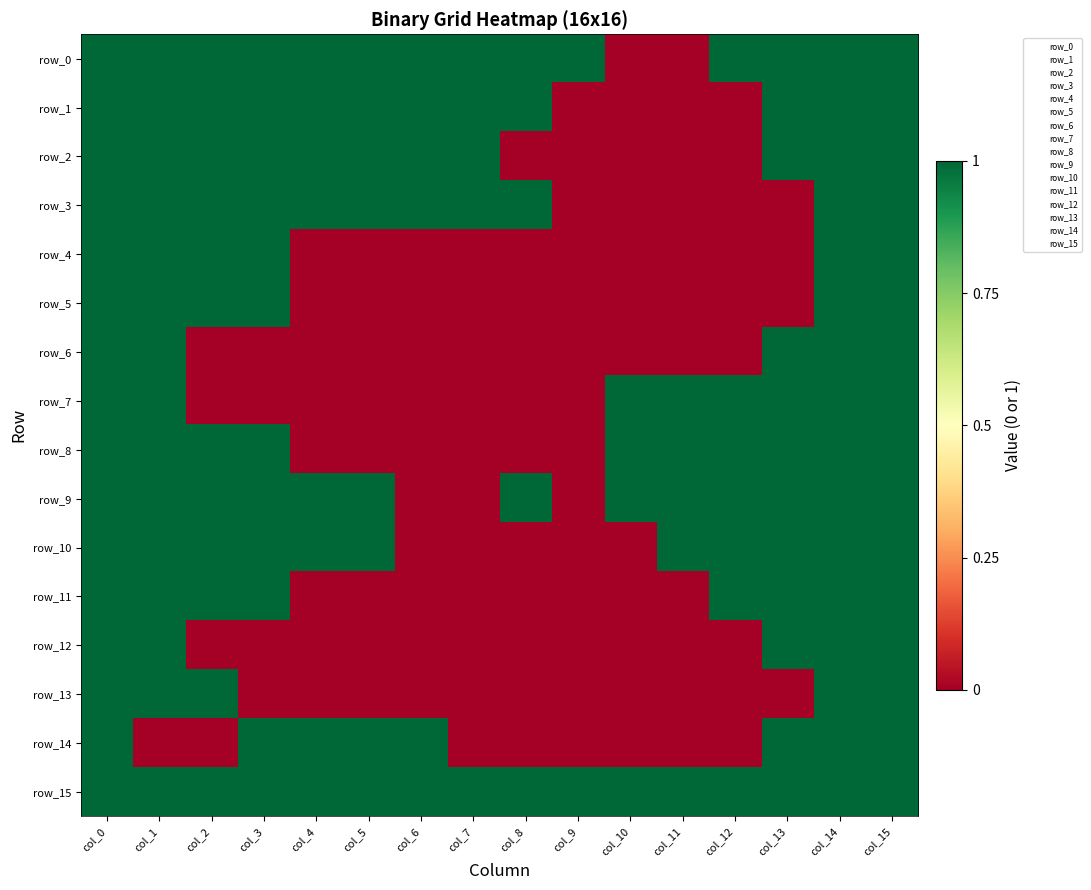

What is the sum of all row_9 values?

13